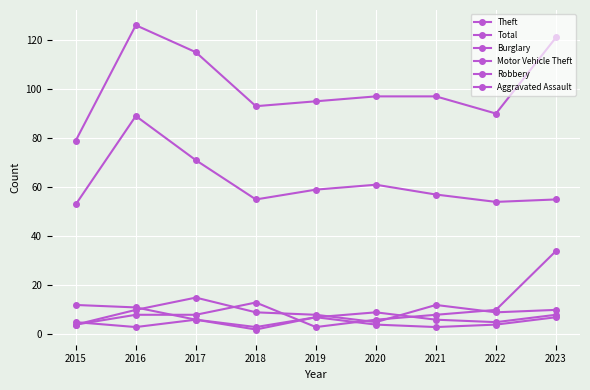

How many data points does each series have?

9